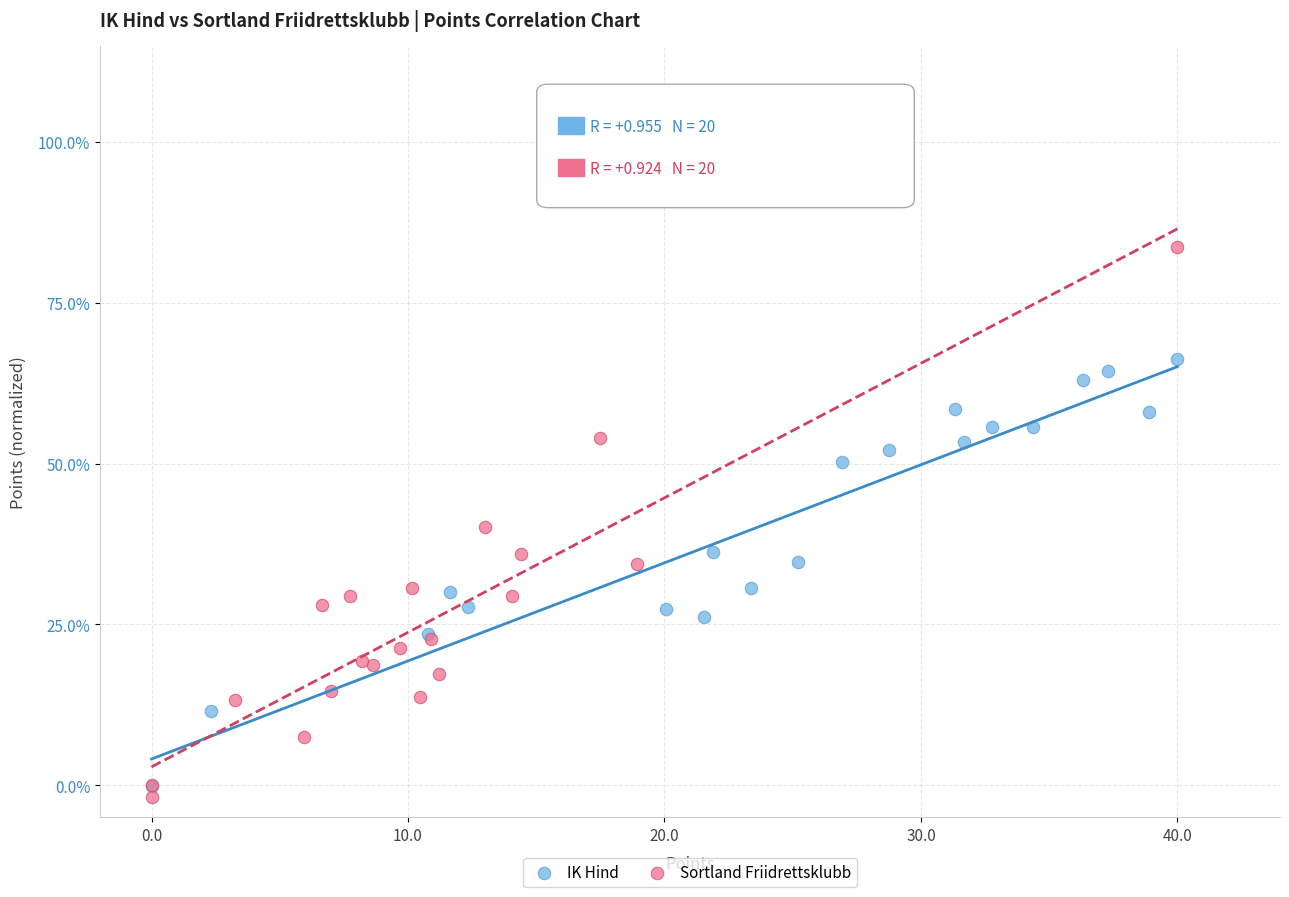

Which series has the widest spread of Y values?

Sortland Friidrettsklubb